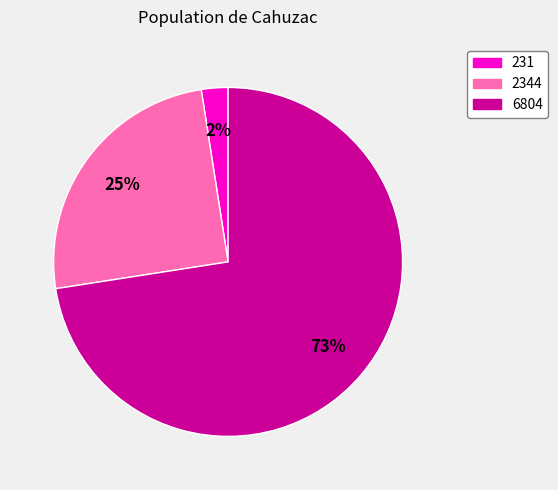

How many segments does this pie chart have?

3